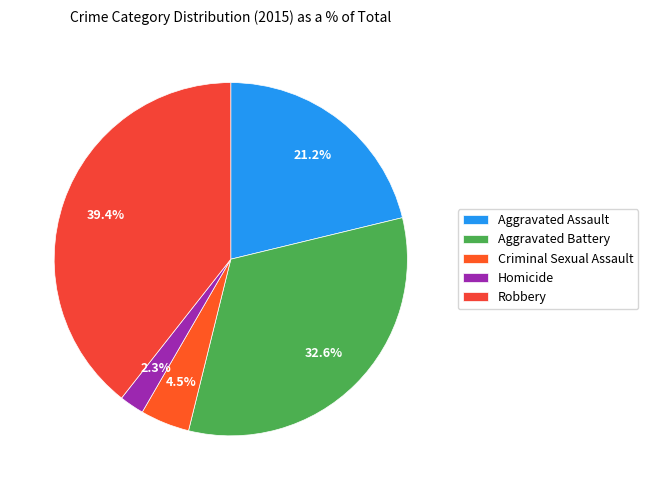

Do Criminal Sexual Assault and Homicide together represent more than half of the pie?

No